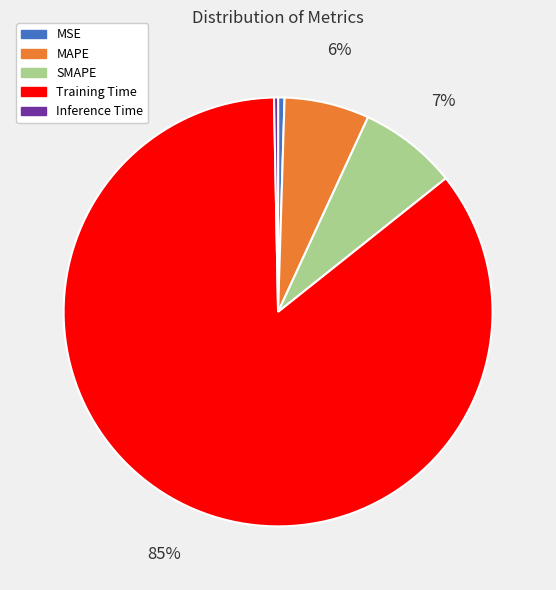

Is the sum of Inference Time and Training Time greater than half?

Yes